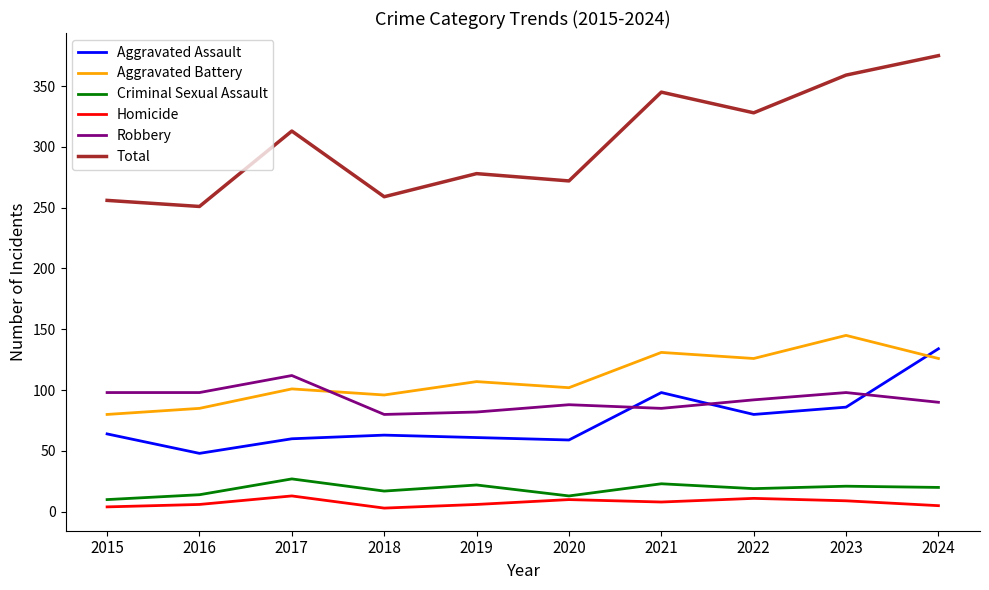

What is the sum of the Robbery values at 2015 and 2020?

186